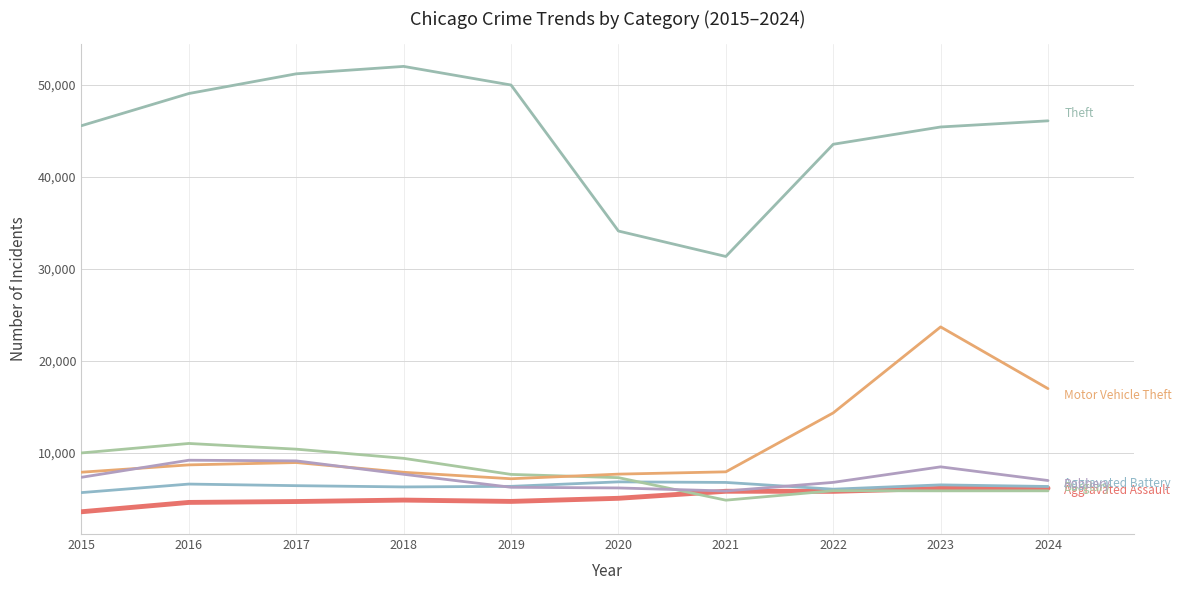

How many lines are shown in the chart?

6